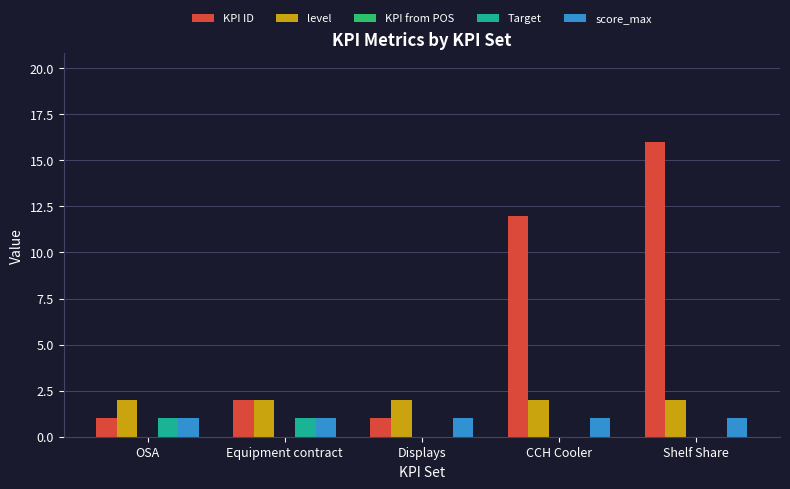

Is the value of level at Equipment contract greater than the value of score_max at CCH Cooler?

Yes